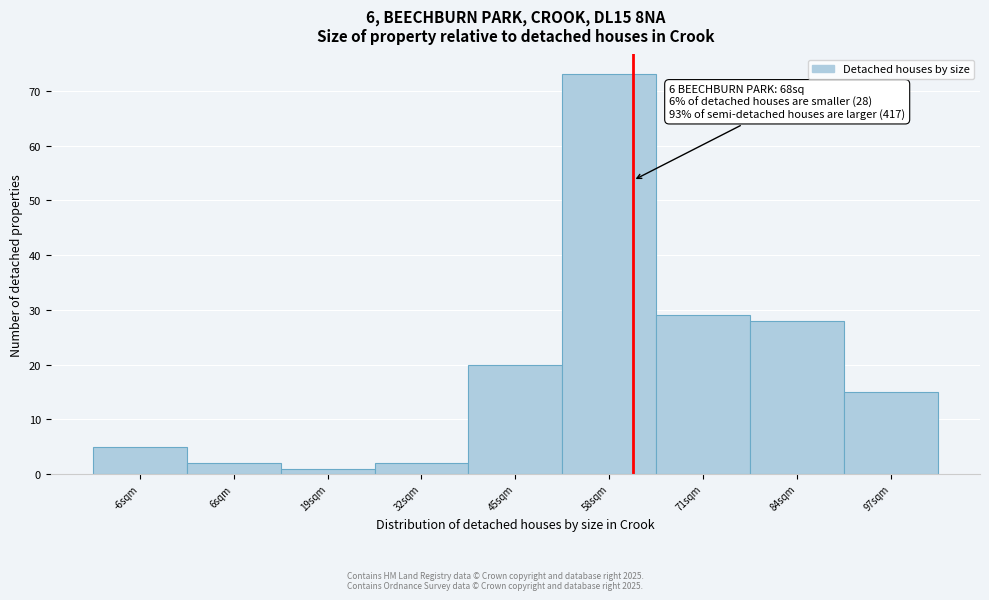

Reading left to right, extract all data points from this chart.

5	2	1	2	20	73	29	28	15